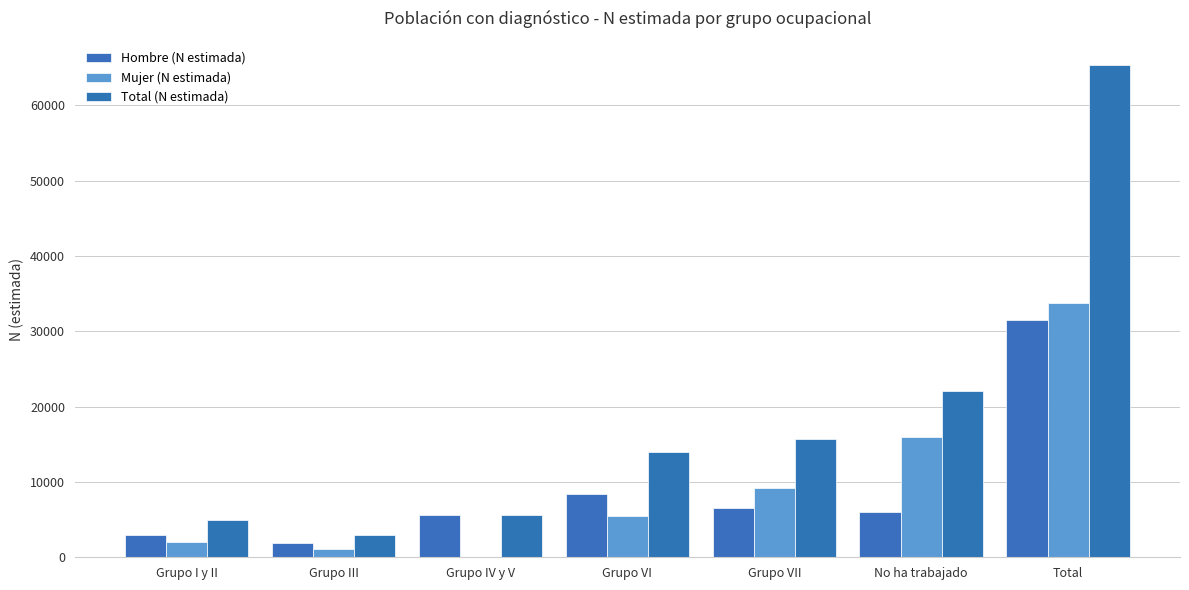

Between Grupo III and Total, which series saw the biggest shift?

Total (N estimada)